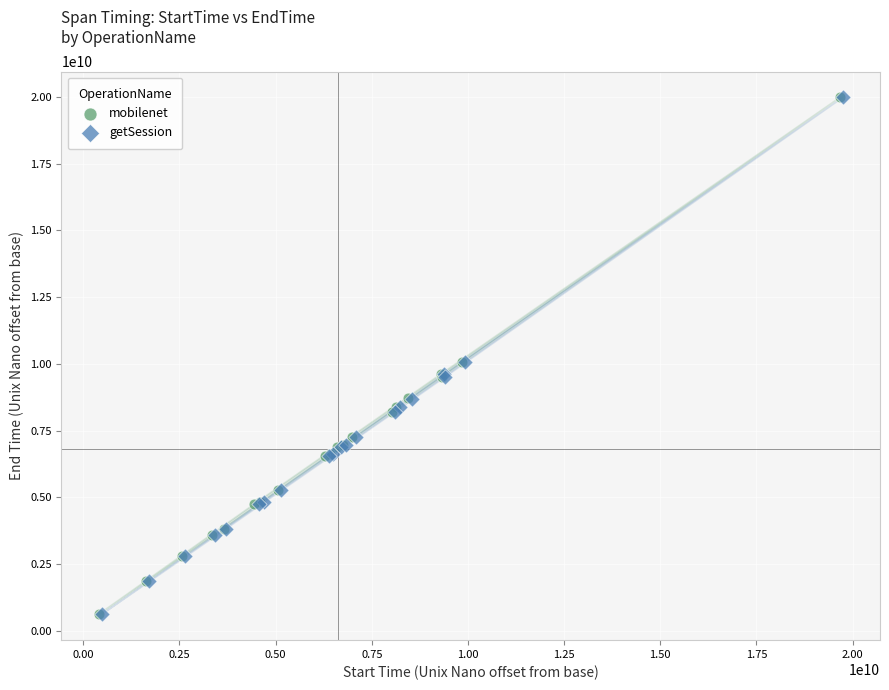

Which series has the widest spread of Y values?

getSession